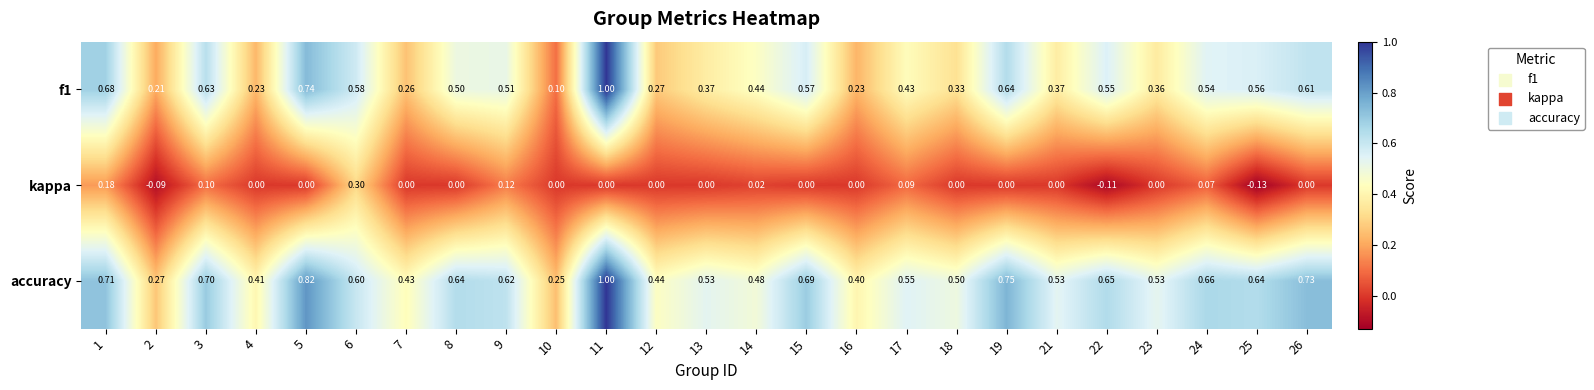

Which series changed the most between 1 and 15?

kappa